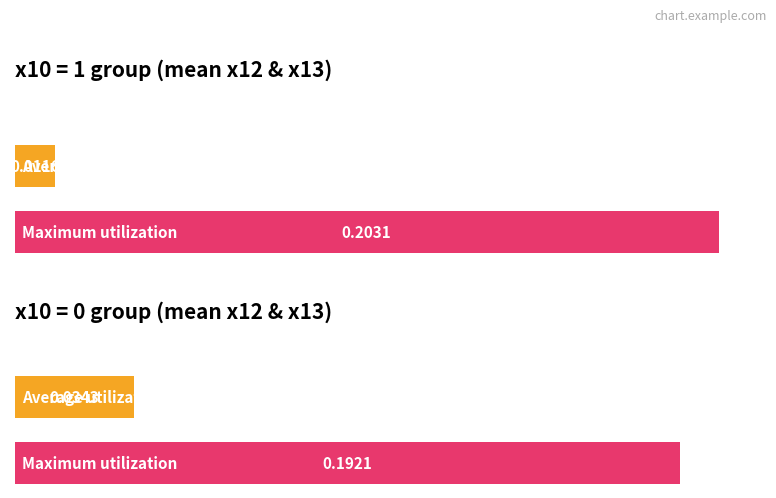

List the series in order of their peak value, lowest first.

Average utilization, Maximum utilization